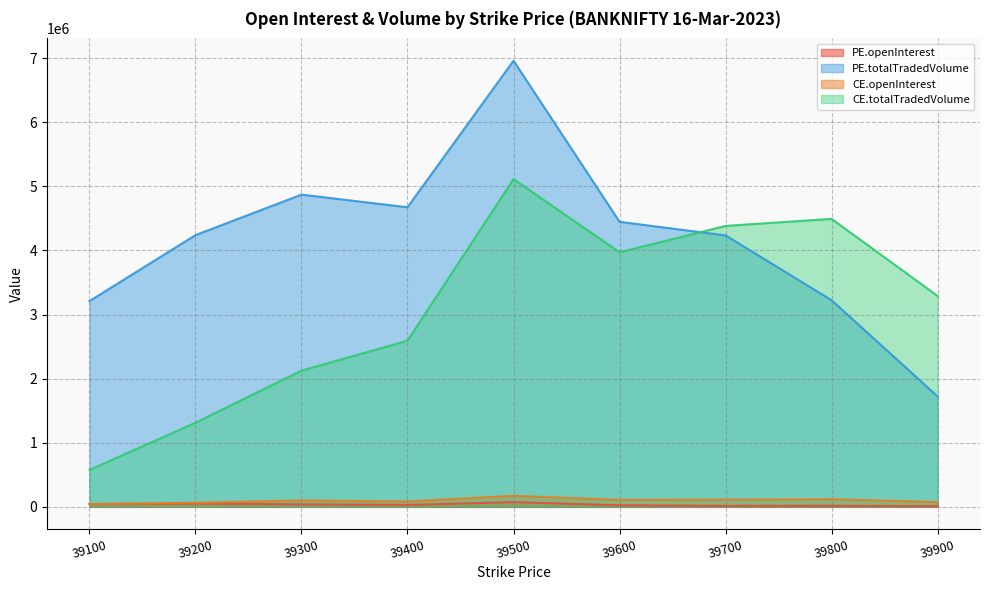

Reading left to right, transcribe all the data shown in this chart.

PE.openInterest: 39100=43182	39200=50134	39300=39409	39400=29741	39500=74098	39600=24510	39700=15417	39800=15985	39900=12740
PE.totalTradedVolume: 39100=3210765	39200=4239805	39300=4871933	39400=4674881	39500=6961492	39600=4447375	39700=4235636	39800=3224011	39900=1723211
CE.openInterest: 39100=43245	39200=63080	39300=99985	39400=83532	39500=172064	39600=108126	39700=111884	39800=118444	39900=74843
CE.totalTradedVolume: 39100=576107	39200=1312441	39300=2125538	39400=2592194	39500=5113759	39600=3972325	39700=4383717	39800=4493233	39900=3290741